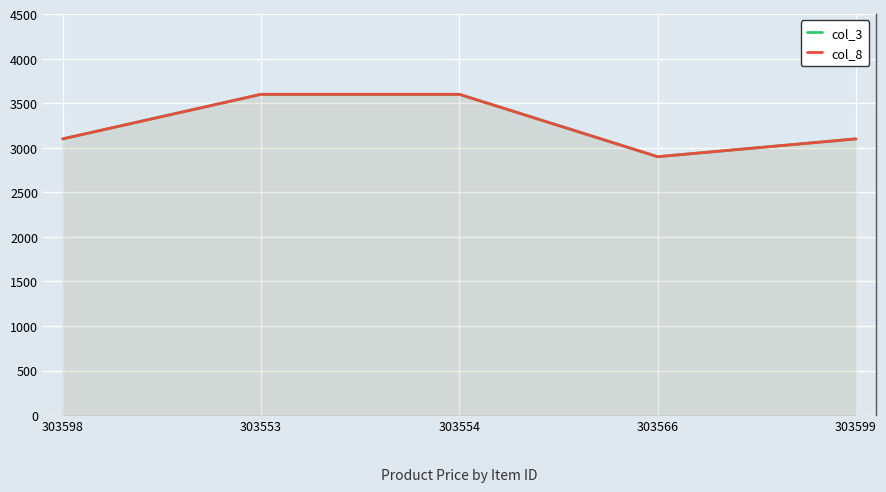

What is the maximum value shown in the chart?

3600